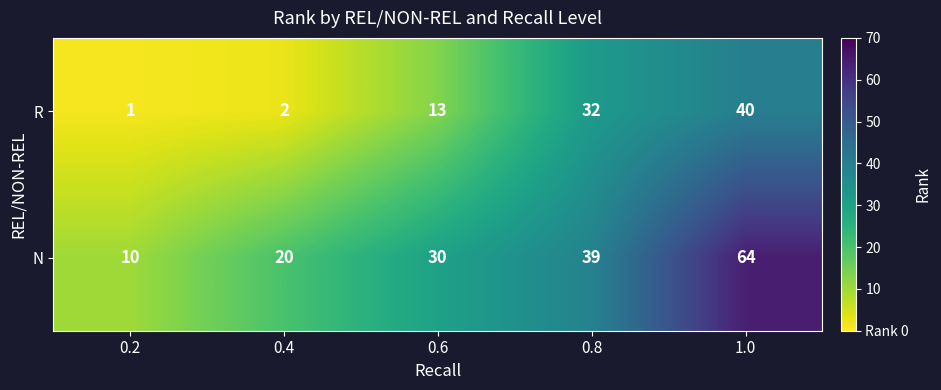

Read the N value at 1.0, to the nearest 5.

65